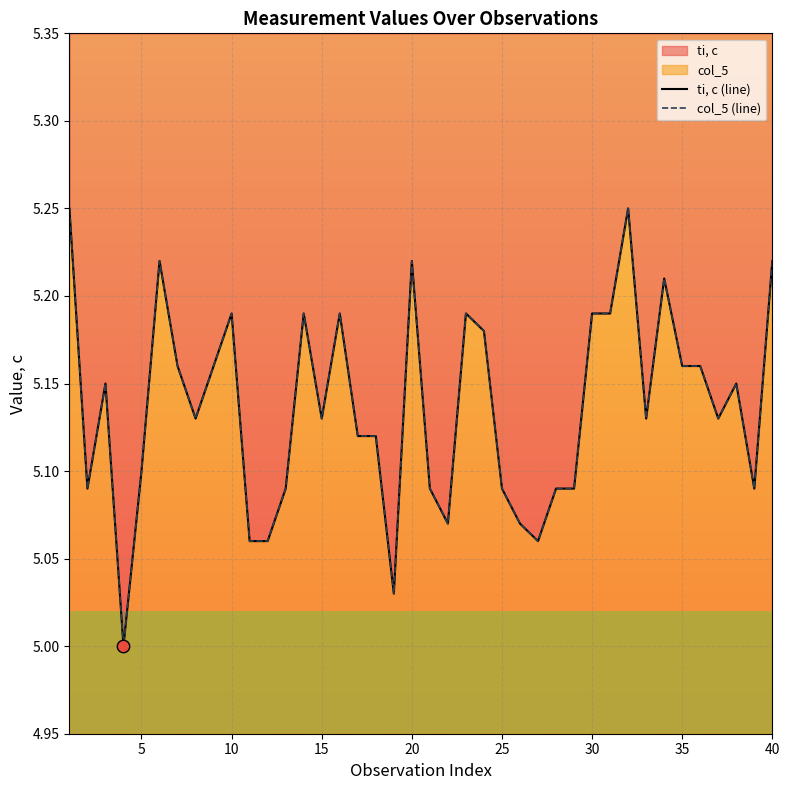

Which series contains the lowest Y value?

ti, с (line)